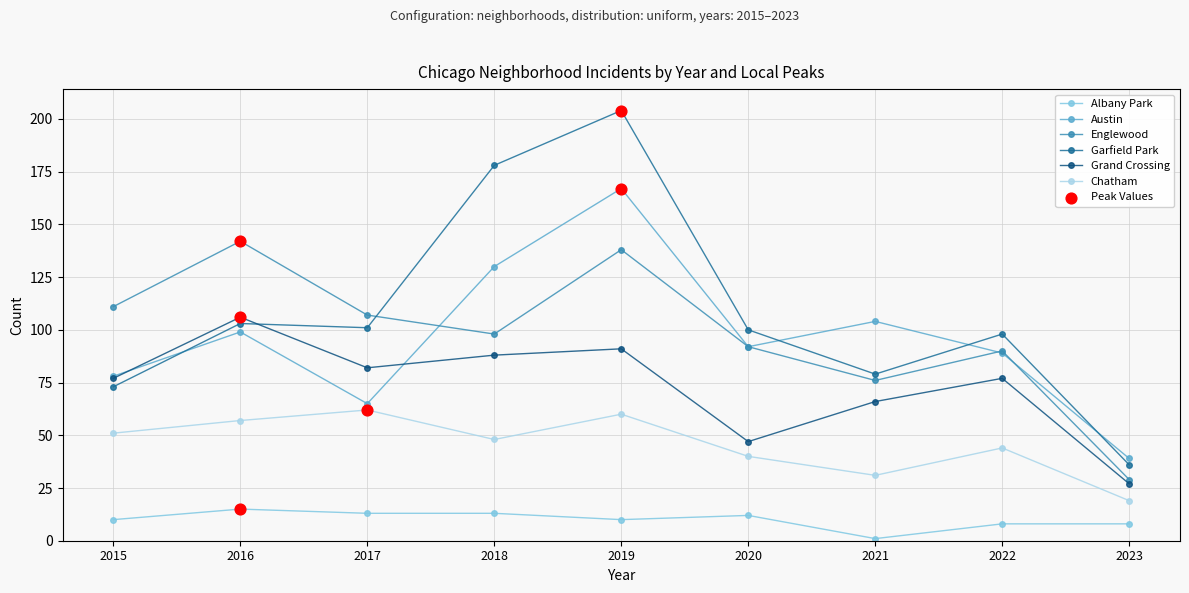

Which series has the largest range (max minus min)?

Garfield Park